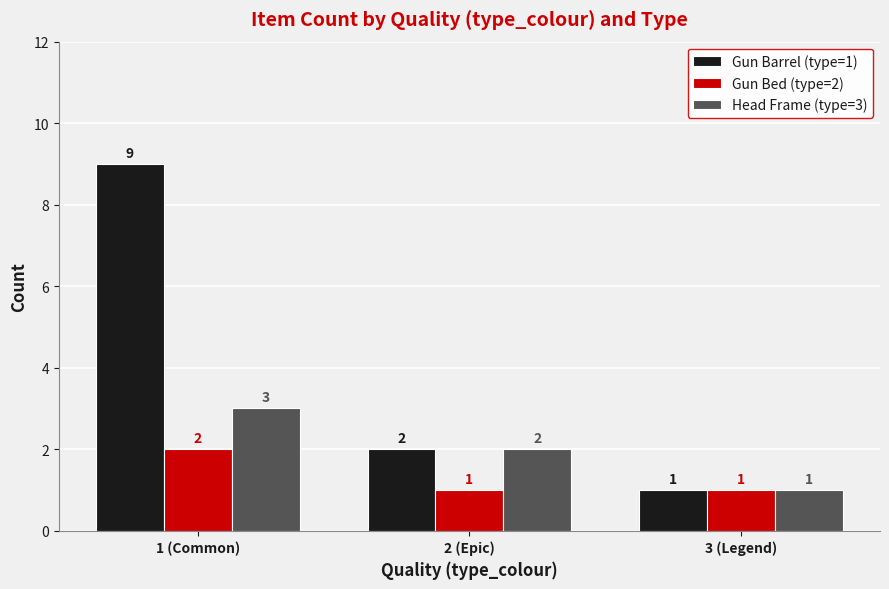

What is the difference between the maximum and minimum values in the Gun Barrel (type=1) series?

8